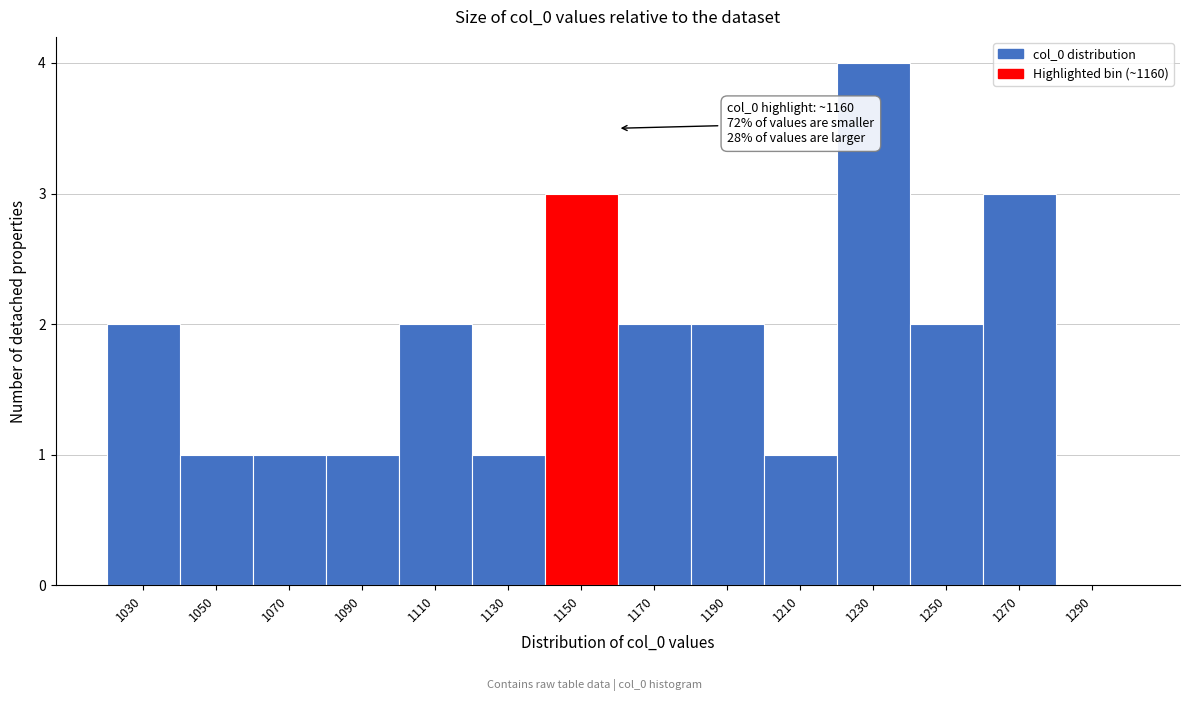

Reading left to right, list all the values displayed in this chart.

1030=2	1050=1	1070=1	1090=1	1110=2	1130=1	1150=3	1170=2	1190=2	1210=1	1230=4	1250=2	1270=3	1290=0